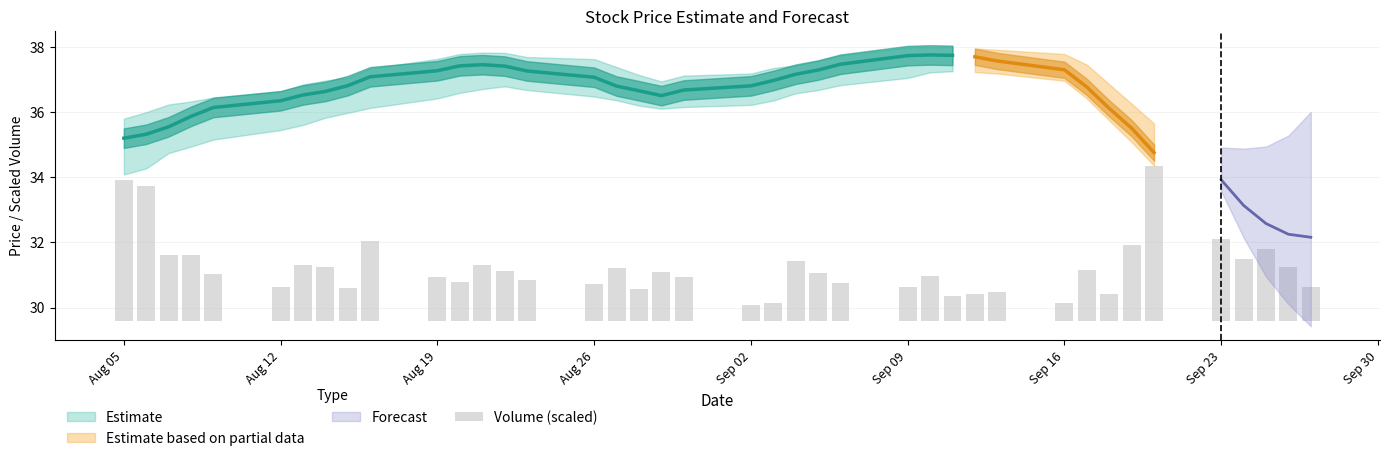

Where does the data first go above 1?

Aug 05